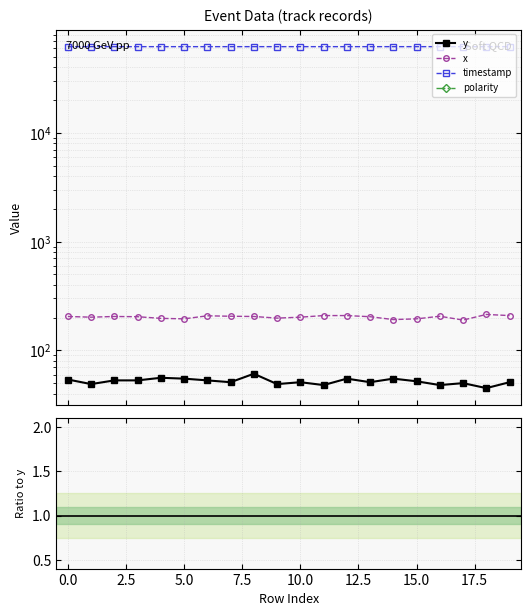

Which label corresponds to the largest value in the chart?

18